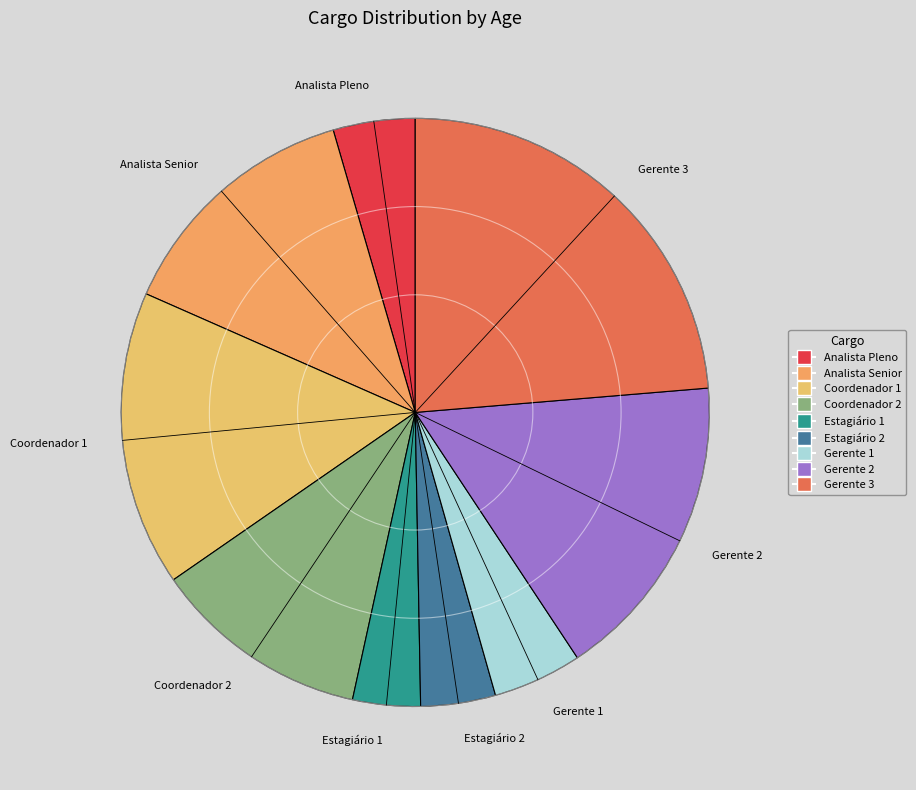

Is it true that Gerente 3 is 36% of the pie?

False